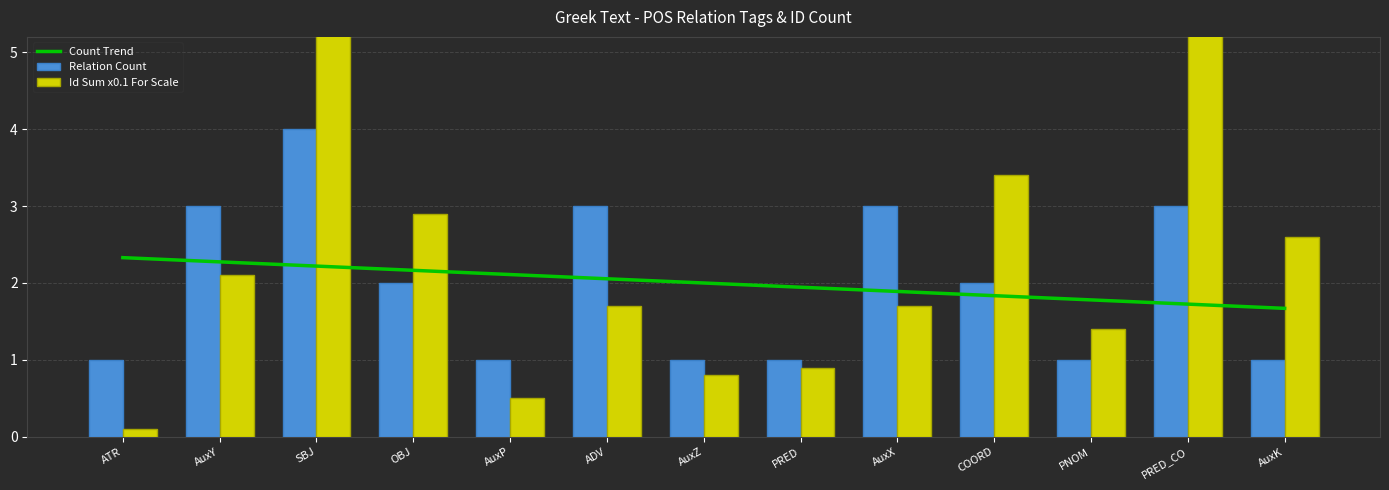

List the series in order of their overall mean, highest first.

Id Sum x0.1, Count